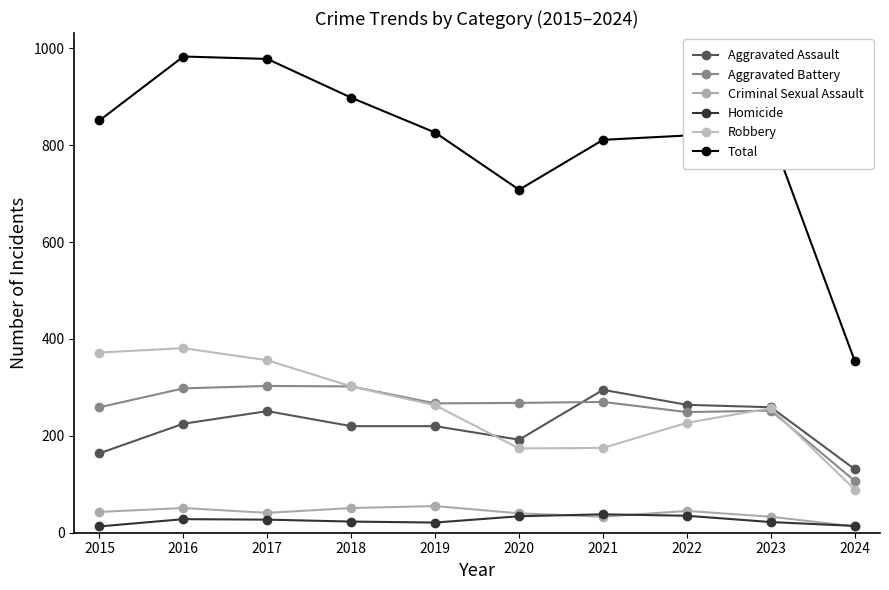

What is the value of the Criminal Sexual Assault point at the 7th from the left?

33